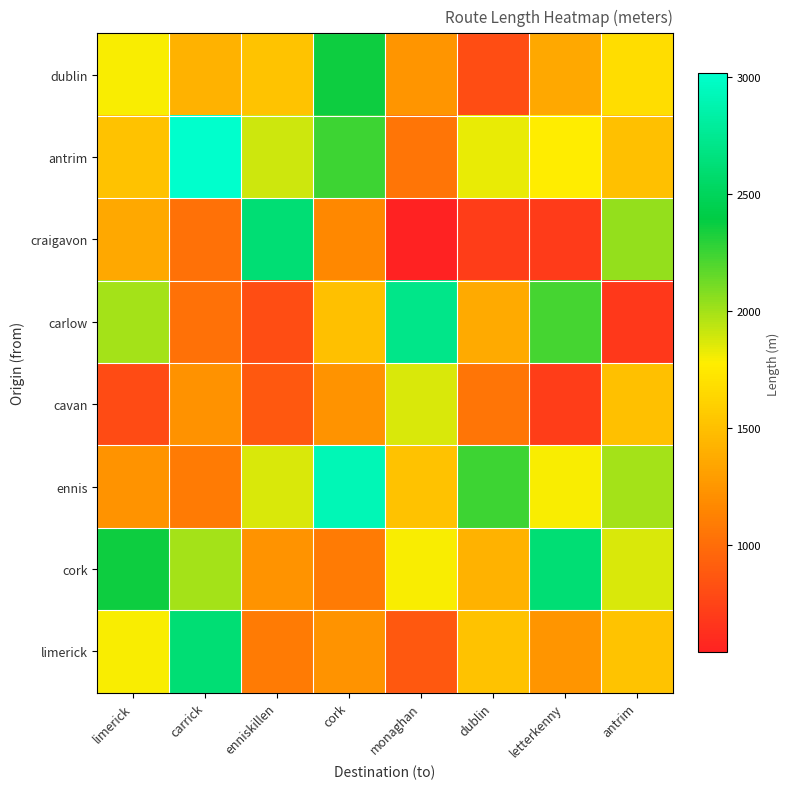

Which series has the largest total across all categories?

antrim